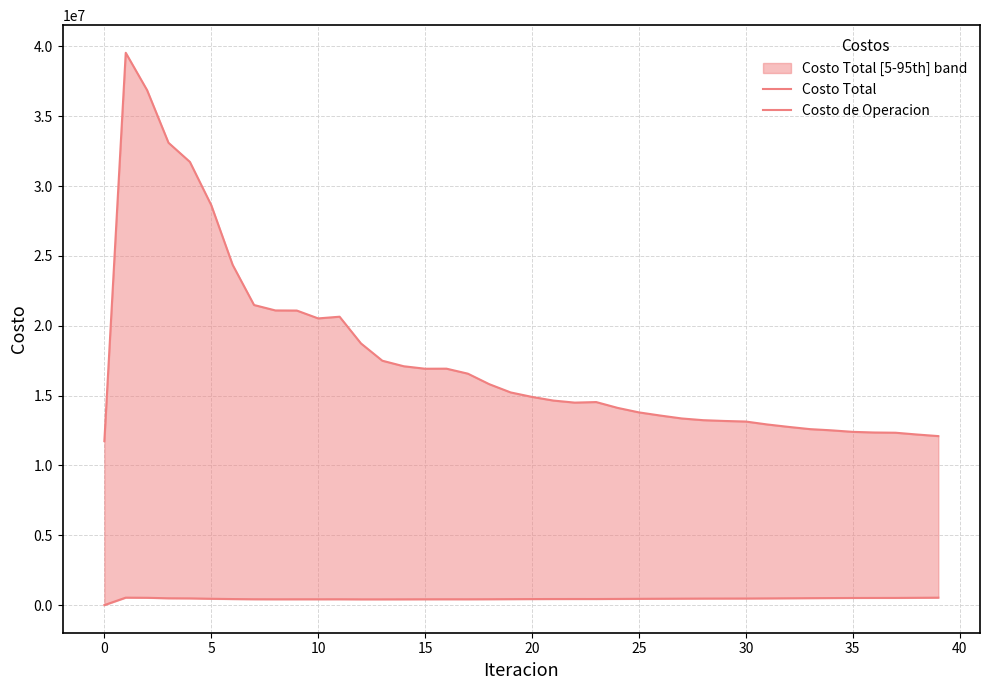

How many values in the Costo de Operacion series exceed 450896?

20